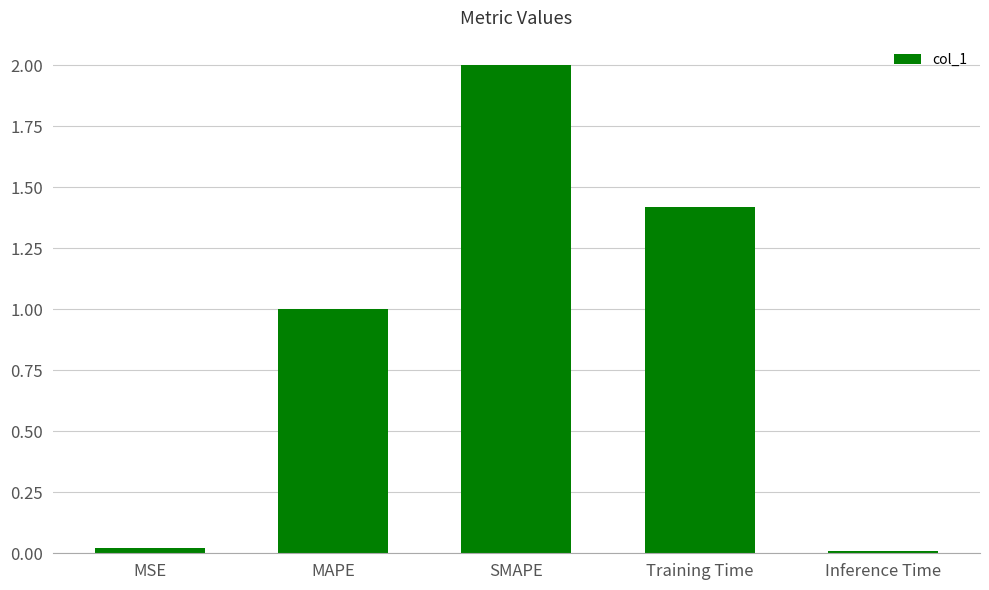

True or false: the data shows 0.0 at MSE.

True